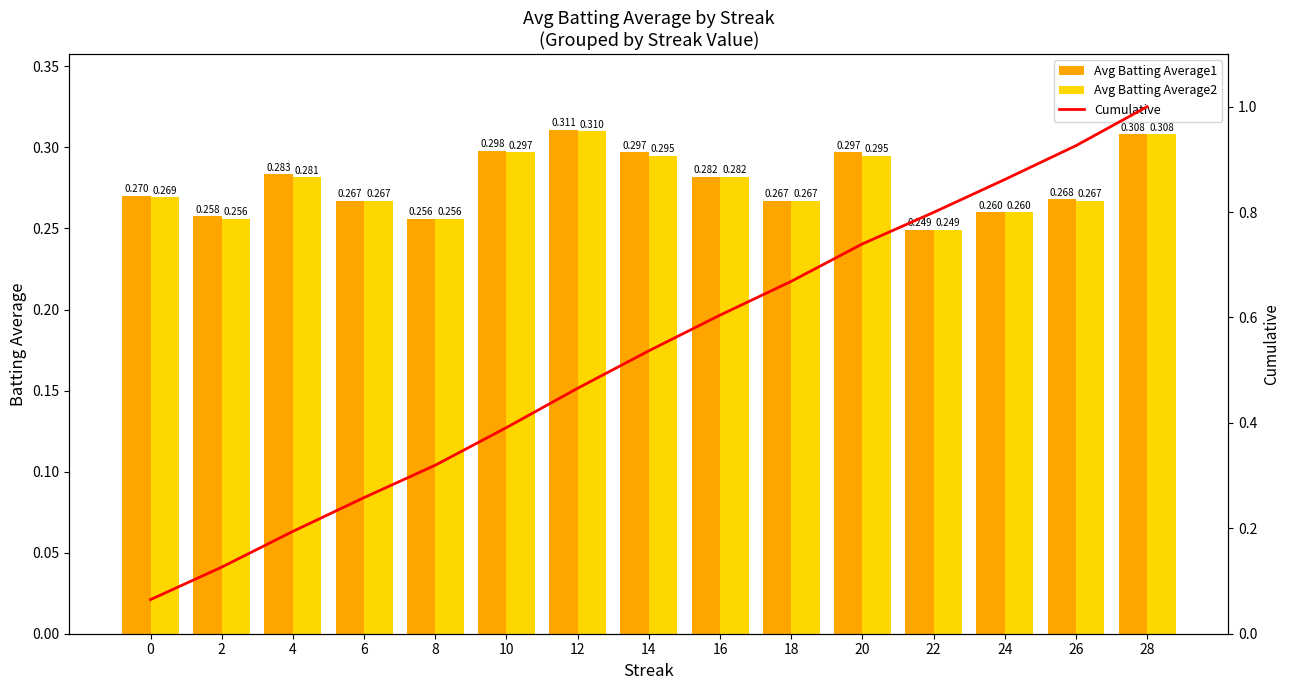

Reading left to right, what are all the values shown in this chart?

Avg Batting Average1: 0.3	0.3	0.3	0.3	0.3	0.3	0.3	0.3	0.3	0.3	0.3	0.2	0.3	0.3	0.3
Avg Batting Average2: 0.3	0.3	0.3	0.3	0.3	0.3	0.3	0.3	0.3	0.3	0.3	0.2	0.3	0.3	0.3
Cumulative: 0.1	0.1	0.2	0.3	0.3	0.4	0.5	0.5	0.6	0.7	0.7	0.8	0.9	0.9	1.0